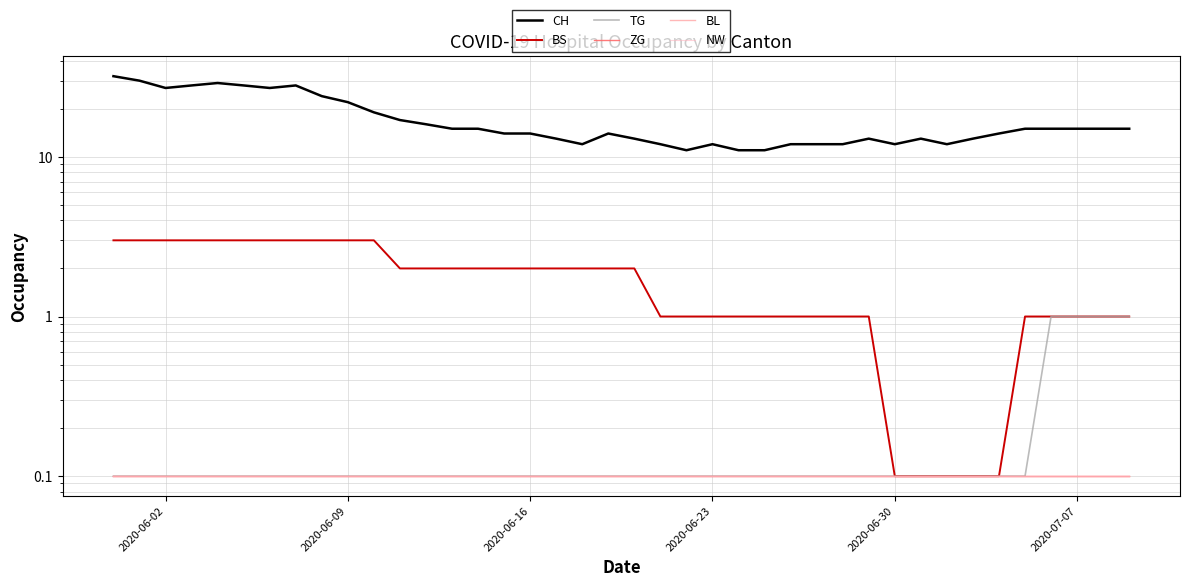

Reading left to right, extract all data points from this chart.

CH: 32.0	30.0	27.0	28.0	29.0	28.0	27.0	28.0	24.0	22.0	19.0	17.0	16.0	15.0	15.0	14.0	14.0	13.0	12.0	14.0	13.0	12.0	11.0	12.0	11.0	11.0	12.0	12.0	12.0	13.0	12.0	13.0	12.0	13.0	14.0	15.0	15.0	15.0	15.0	15.0
BS: 3.0	3.0	3.0	3.0	3.0	3.0	3.0	3.0	3.0	3.0	3.0	2.0	2.0	2.0	2.0	2.0	2.0	2.0	2.0	2.0	2.0	1.0	1.0	1.0	1.0	1.0	1.0	1.0	1.0	1.0	0.1	0.1	0.1	0.1	0.1	1.0	1.0	1.0	1.0	1.0
TG: 0.1	0.1	0.1	0.1	0.1	0.1	0.1	0.1	0.1	0.1	0.1	0.1	0.1	0.1	0.1	0.1	0.1	0.1	0.1	0.1	0.1	0.1	0.1	0.1	0.1	0.1	0.1	0.1	0.1	0.1	0.1	0.1	0.1	0.1	0.1	0.1	1.0	1.0	1.0	1.0
ZG: 0.1	0.1	0.1	0.1	0.1	0.1	0.1	0.1	0.1	0.1	0.1	0.1	0.1	0.1	0.1	0.1	0.1	0.1	0.1	0.1	0.1	0.1	0.1	0.1	0.1	0.1	0.1	0.1	0.1	0.1	0.1	0.1	0.1	0.1	0.1	0.1	0.1	0.1	0.1	0.1
BL: 0.1	0.1	0.1	0.1	0.1	0.1	0.1	0.1	0.1	0.1	0.1	0.1	0.1	0.1	0.1	0.1	0.1	0.1	0.1	0.1	0.1	0.1	0.1	0.1	0.1	0.1	0.1	0.1	0.1	0.1	0.1	0.1	0.1	0.1	0.1	0.1	0.1	0.1	0.1	0.1
NW: 0.1	0.1	0.1	0.1	0.1	0.1	0.1	0.1	0.1	0.1	0.1	0.1	0.1	0.1	0.1	0.1	0.1	0.1	0.1	0.1	0.1	0.1	0.1	0.1	0.1	0.1	0.1	0.1	0.1	0.1	0.1	0.1	0.1	0.1	0.1	0.1	0.1	0.1	0.1	0.1